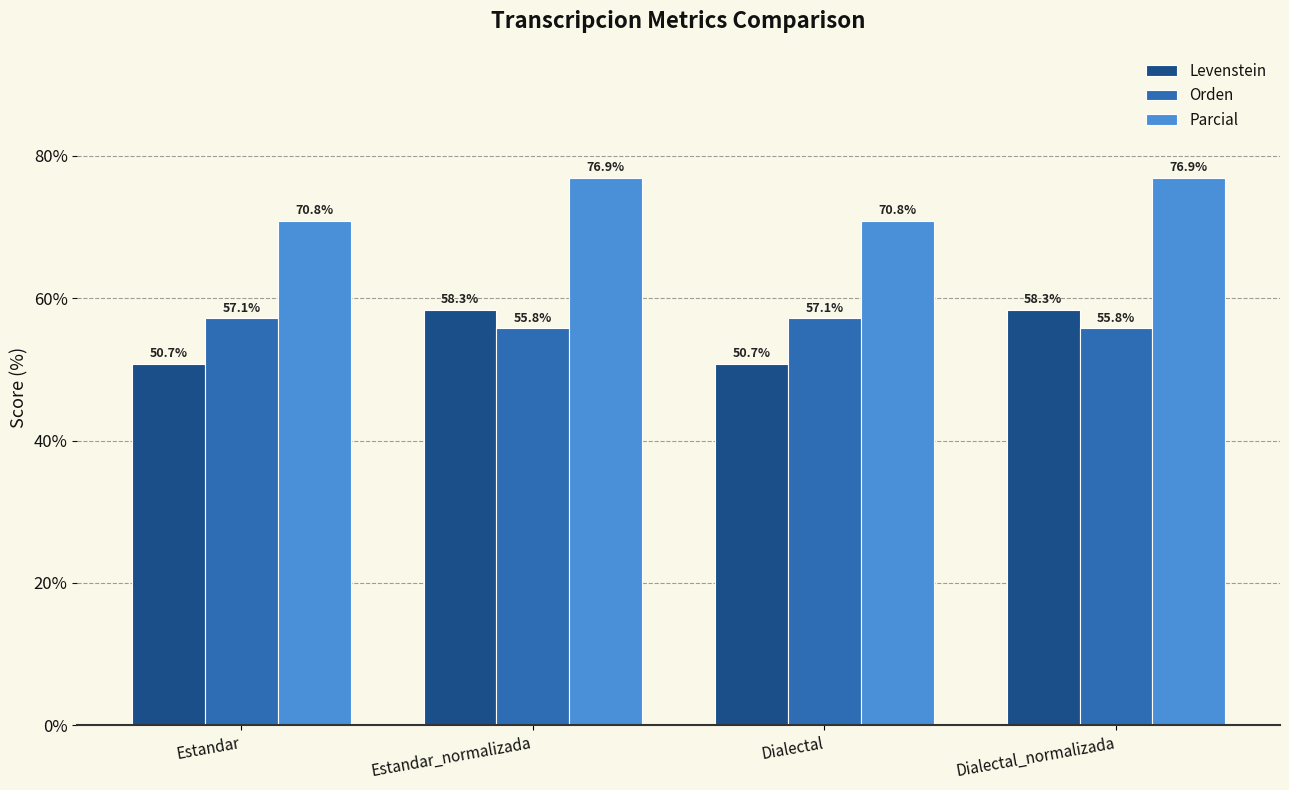

At how many categories does at least one series exceed 63?

4